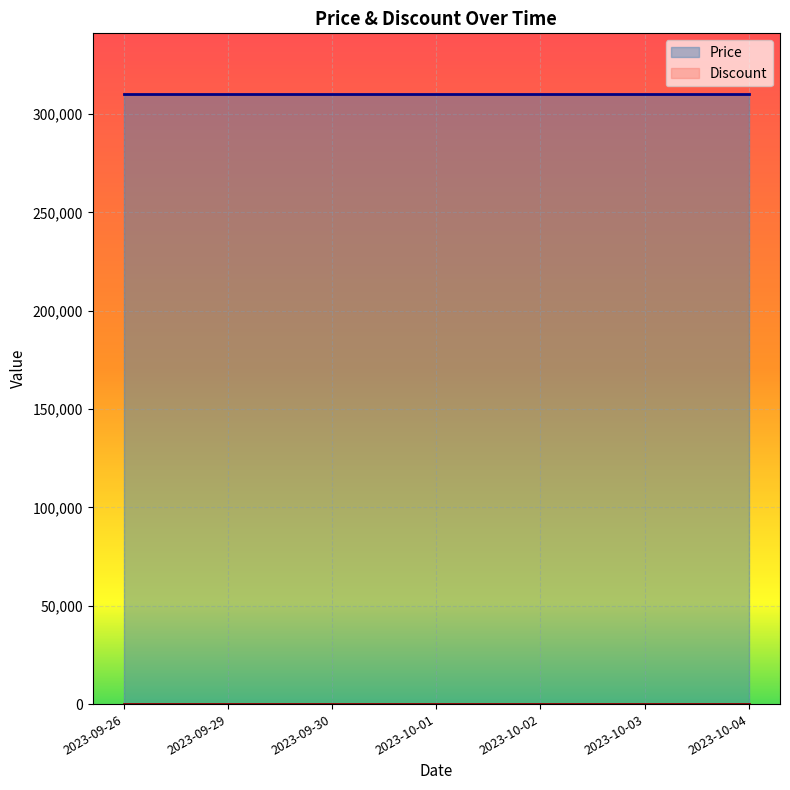

Reading left to right, what are all the values shown in this chart?

Price: 2023-09-26=310000	2023-09-29=310000	2023-09-30=310000	2023-10-01=310000	2023-10-02=310000	2023-10-03=310000	2023-10-04=310000
Discount: 2023-09-26=0	2023-09-29=0	2023-09-30=0	2023-10-01=0	2023-10-02=0	2023-10-03=0	2023-10-04=0